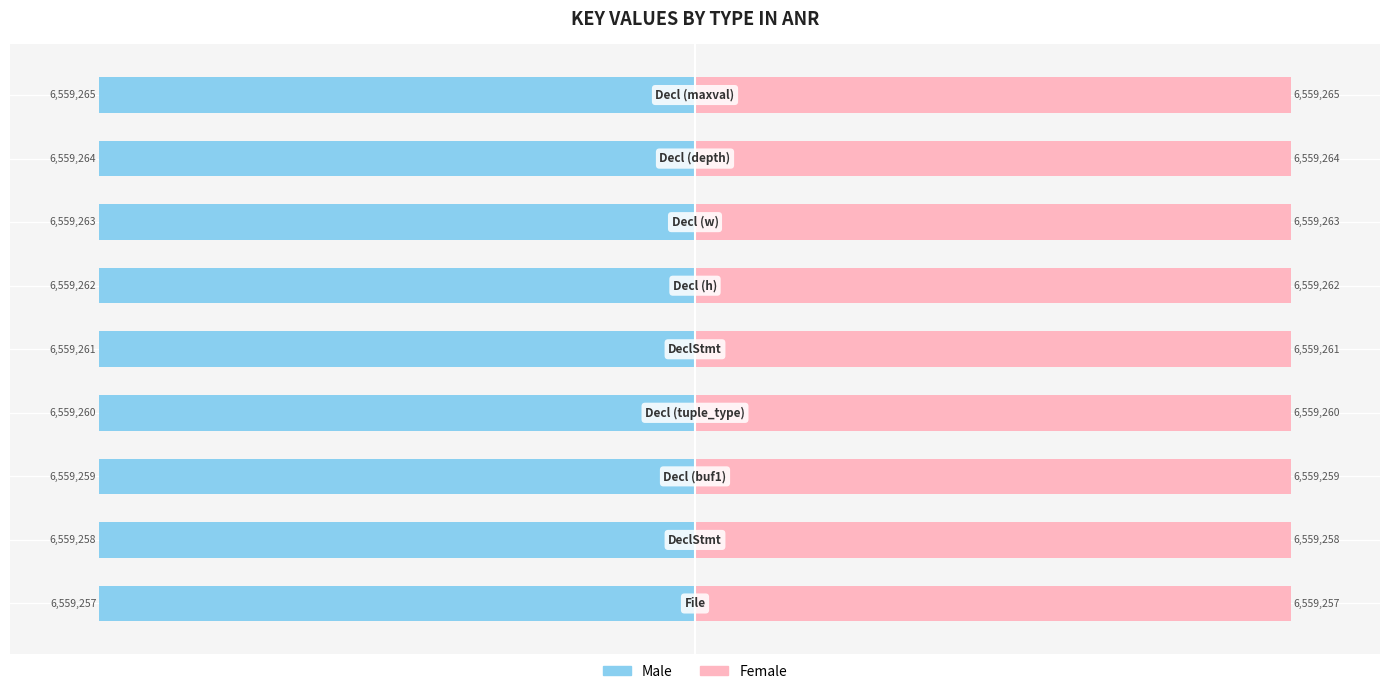

At 1, list the series in order from smallest to largest.

Male, Female